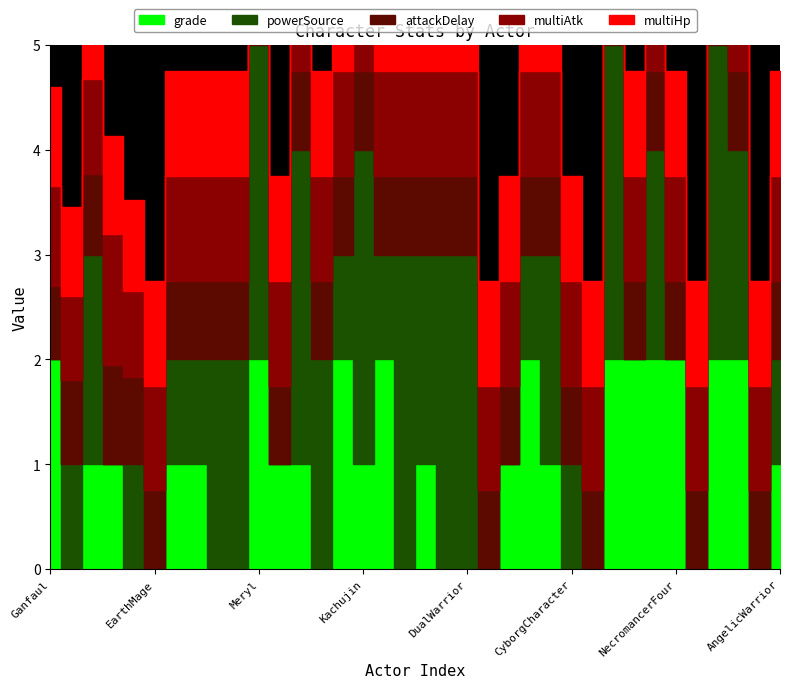

How many interior local valleys does the powerSource series have?

9